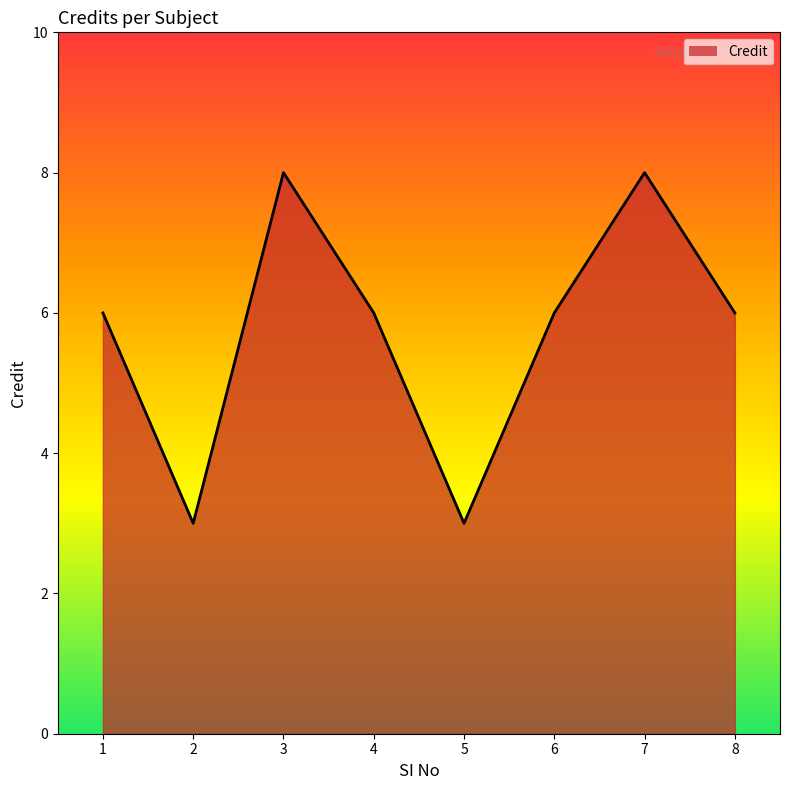

What is the smallest value displayed?

3